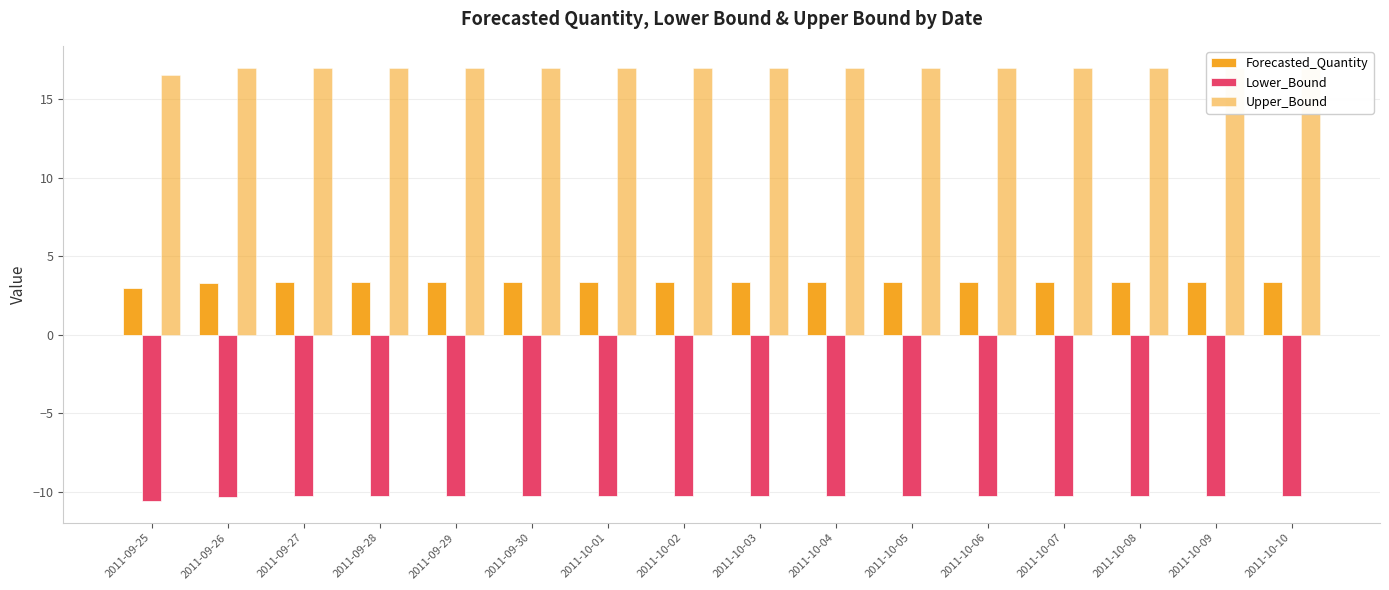

At which label does Forecasted_Quantity reach its minimum?

2011-09-25